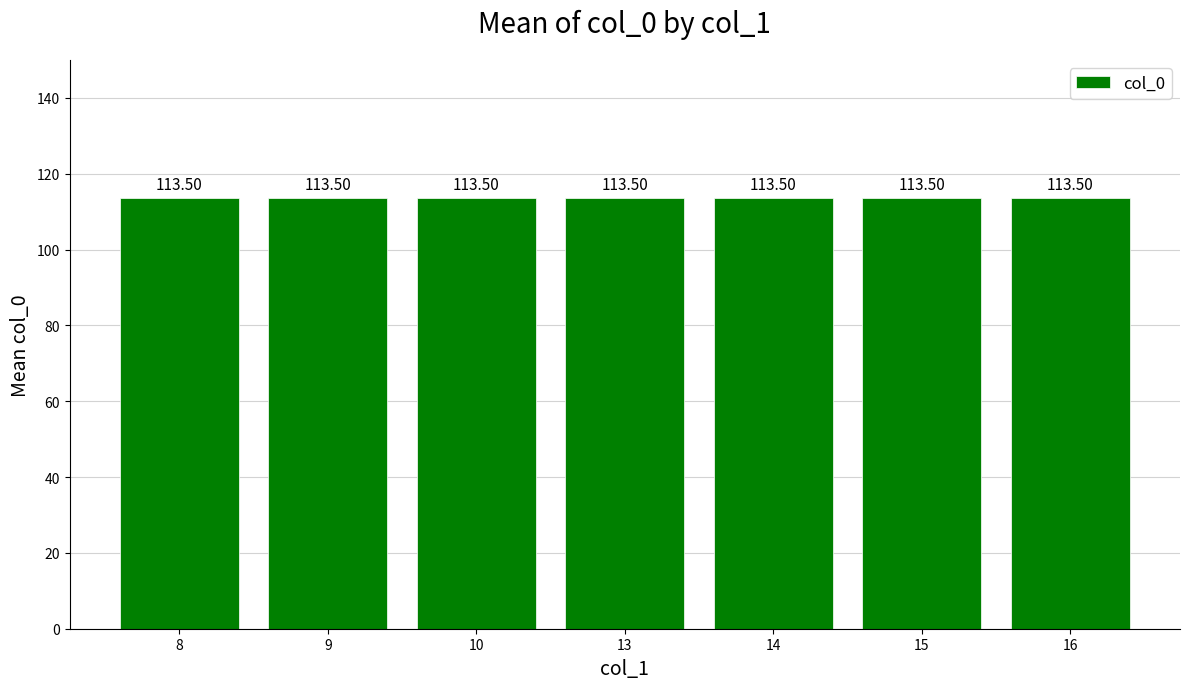

Count the number of data series in this chart.

1